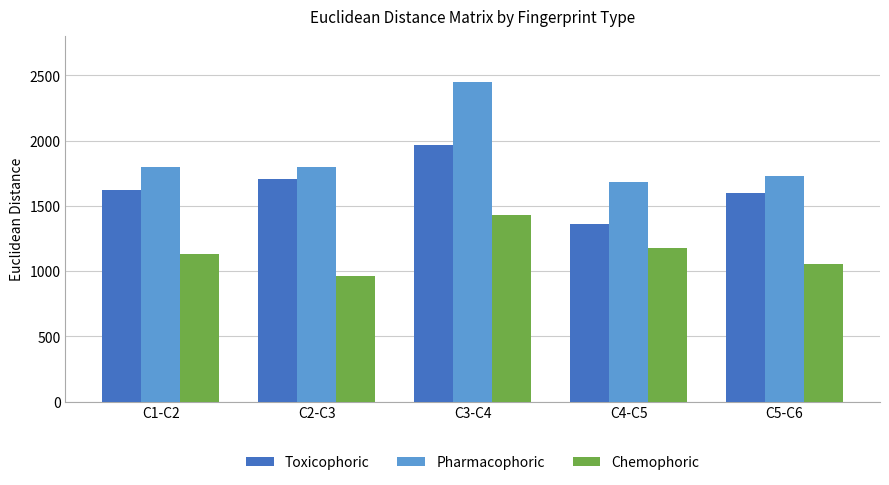

What is the approximate value of Toxicophoric at C2-C3?

1705.7